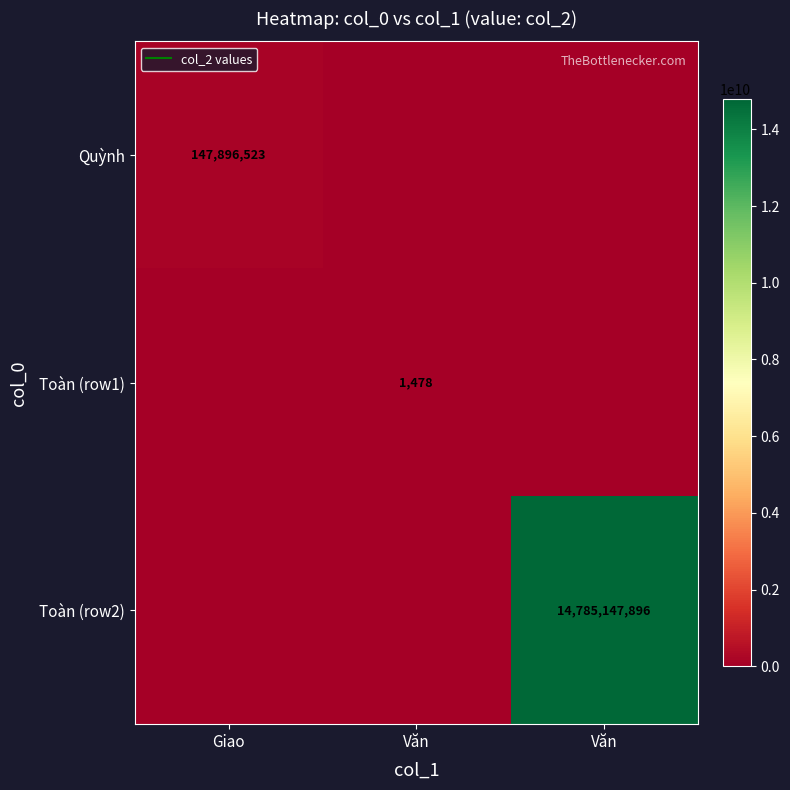

The Toàn (row2) series shows 0 at Giao. True or false?

True